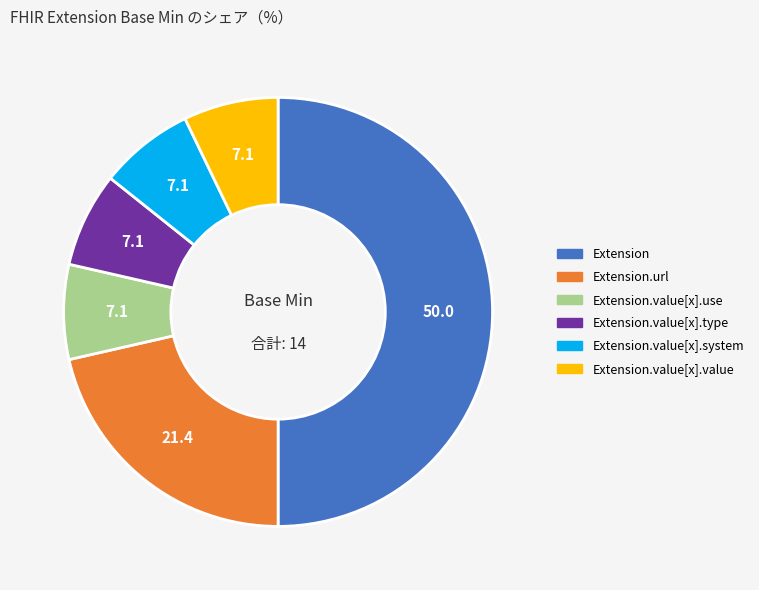

Is Extension.url the majority of the pie?

No